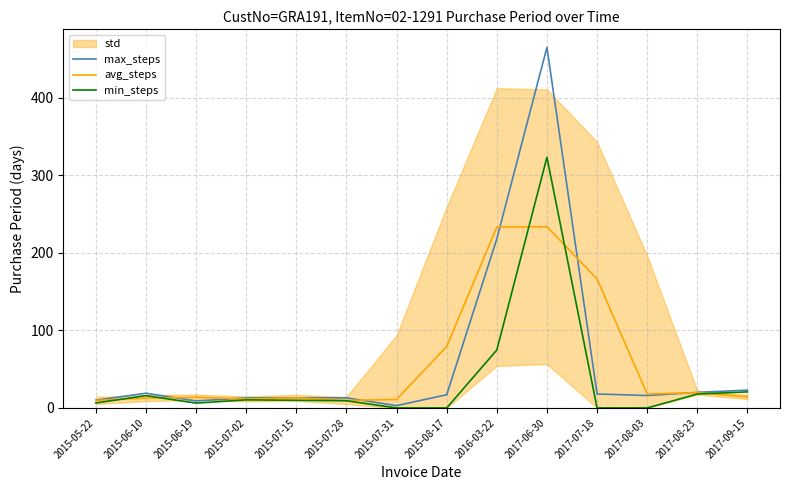

Is it true that max_steps equals 9.5 at 2017-07-18?

False